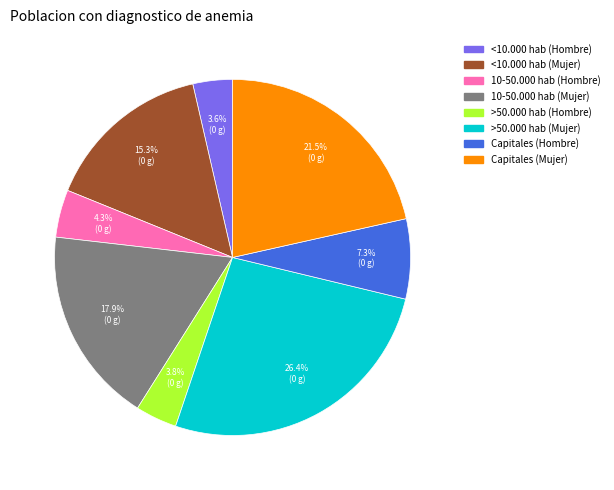

To the nearest percent, what is the combined percentage of 10-50.000 hab (Mujer) and >50.000 hab (Mujer)?

44%